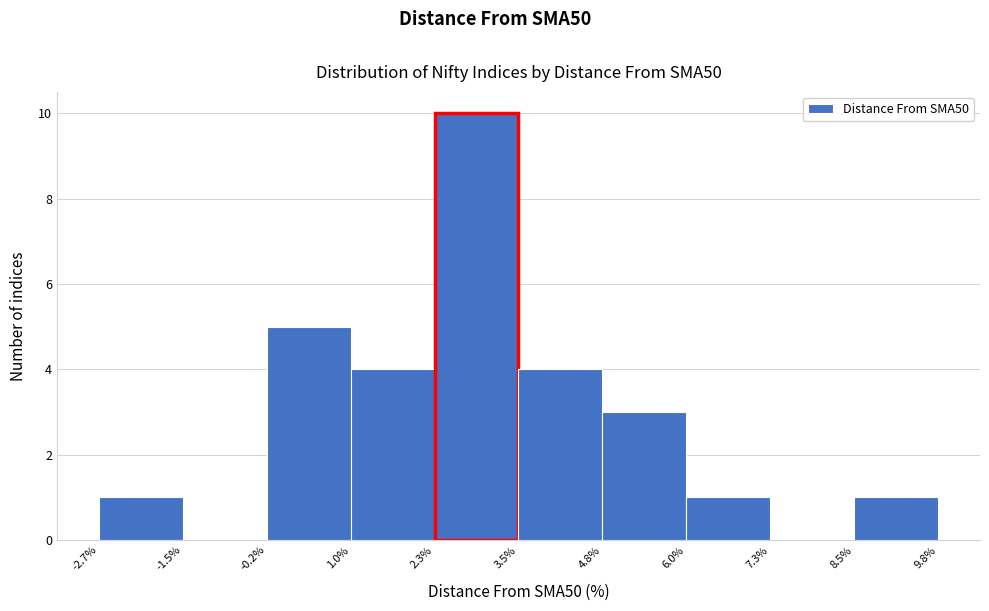

How tall is the bar that spans 6.0% to 7.3% on the x-axis? The values are not printed on the chart, so give them approximately, as read against the axis.

1